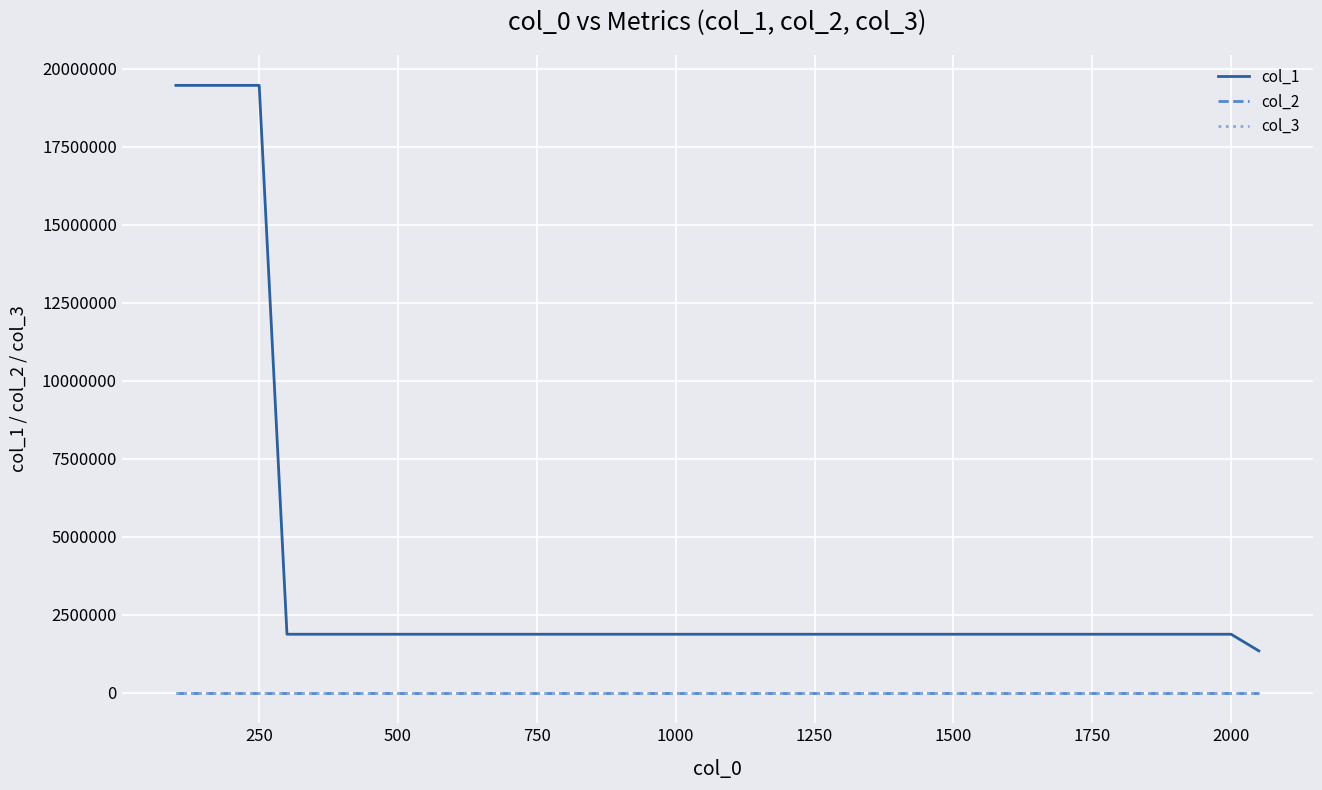

What is the sum of all col_3 values?

16.0